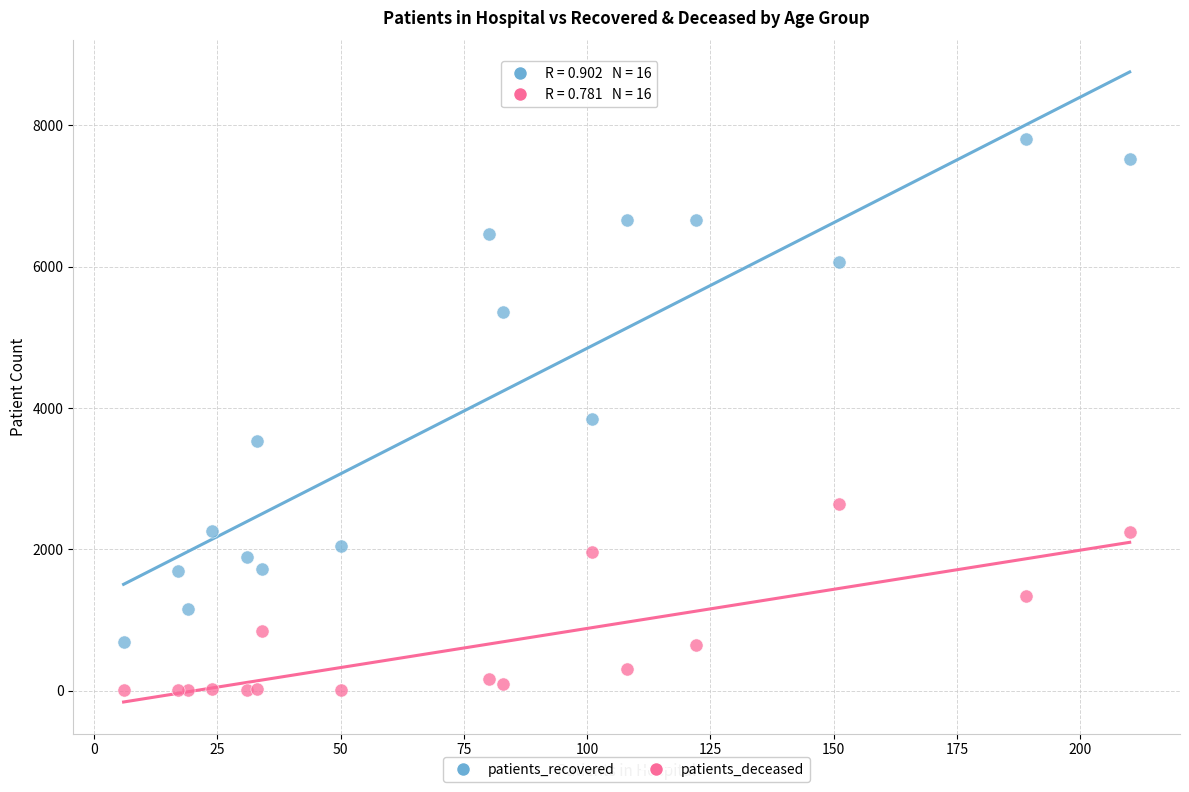

In the patients_recovered series, what Y value is closest to 4245?

3840